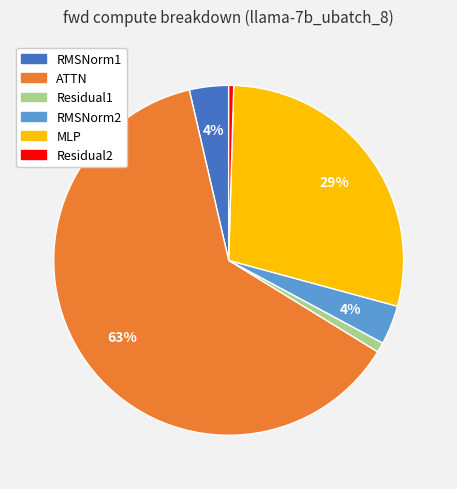

Do Residual2 and MLP together represent more than half of the pie?

No